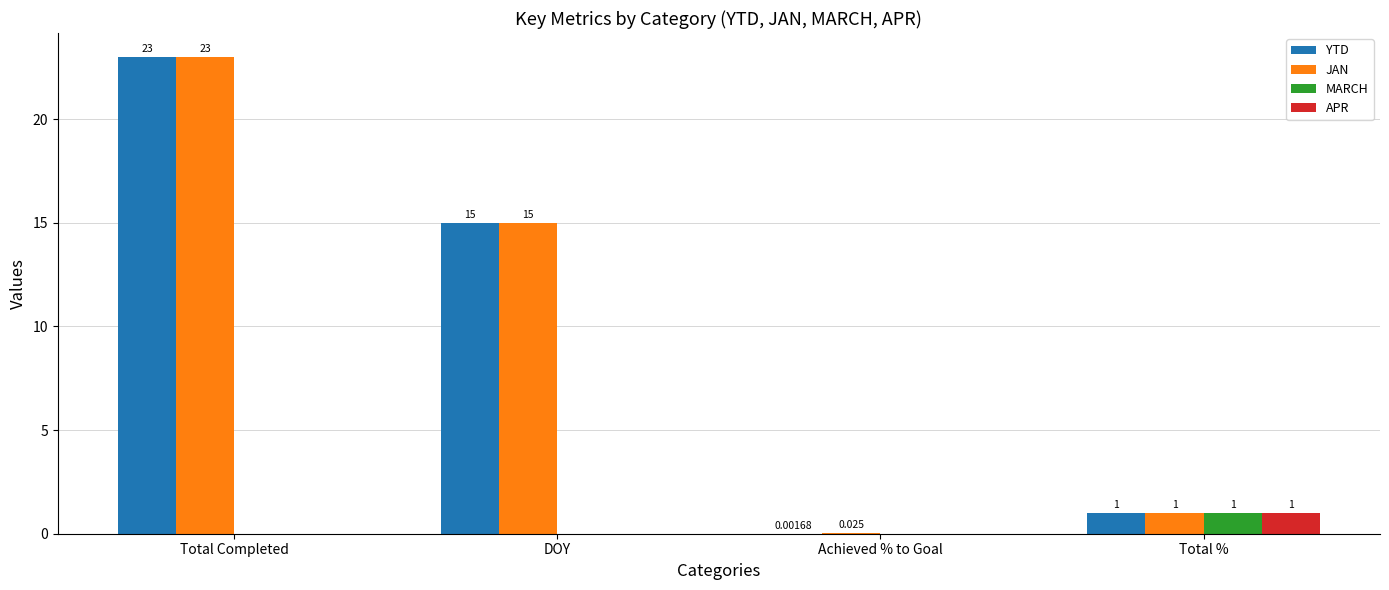

Between DOY and Achieved % to Goal, which series saw the biggest shift?

YTD